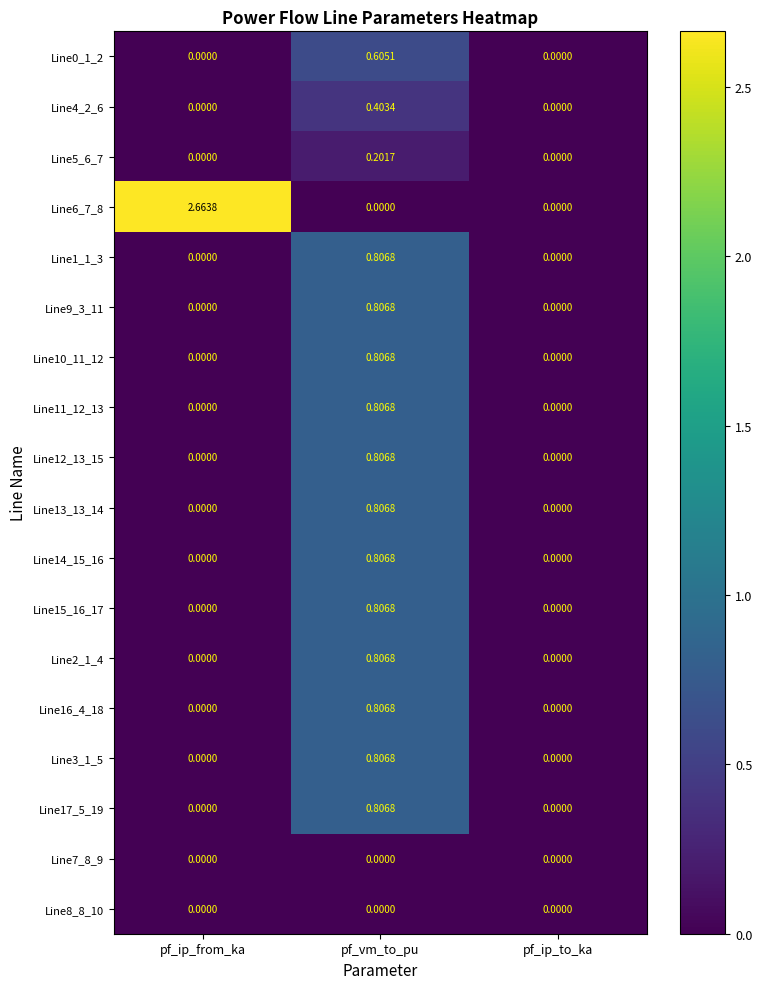

How many categories are shown in the chart?

3